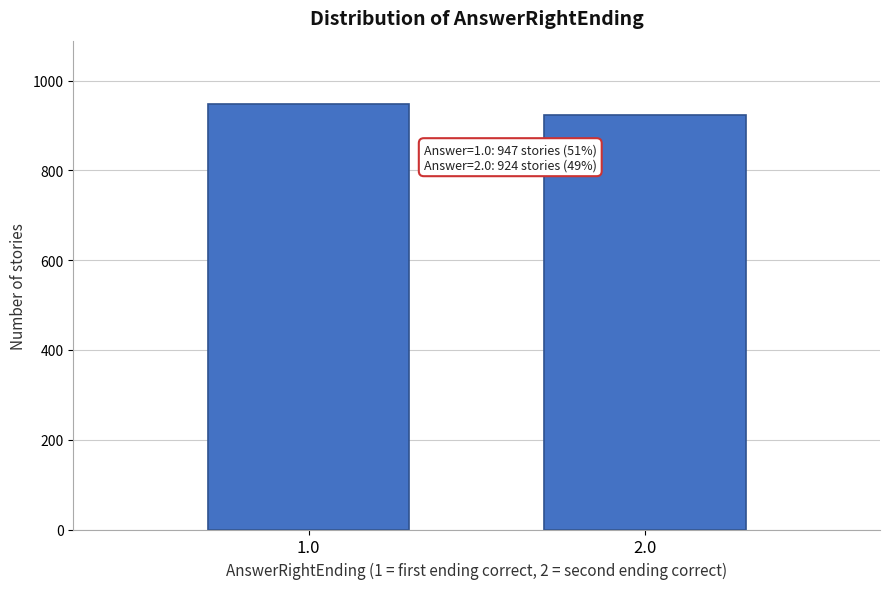

Reading left to right, list all the values displayed in this chart.

947	924